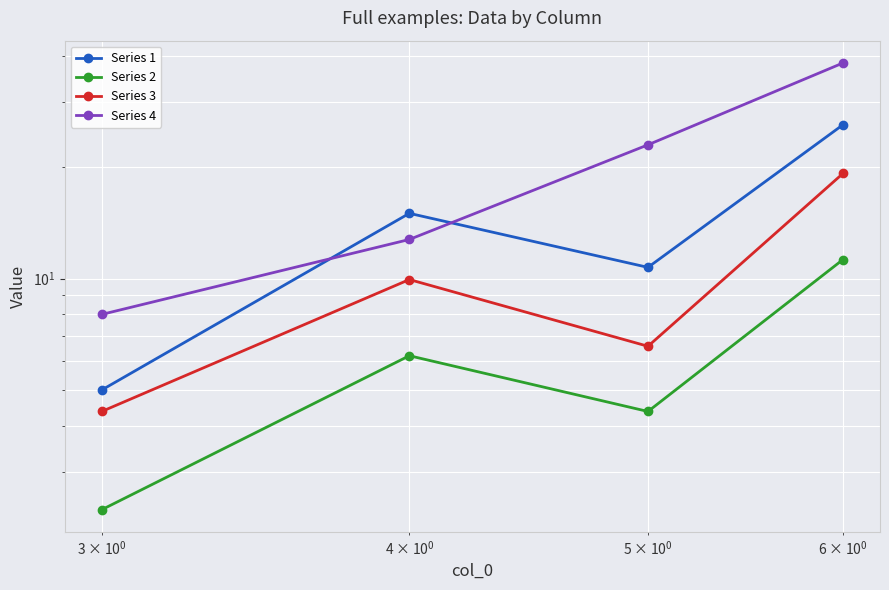

True or false: Series 2 and Series 4 intersect in this chart.

False